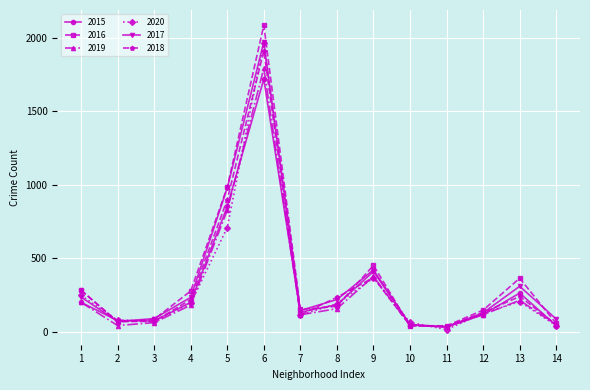

True or false: 2018 has more than 0 interior local peaks.

True